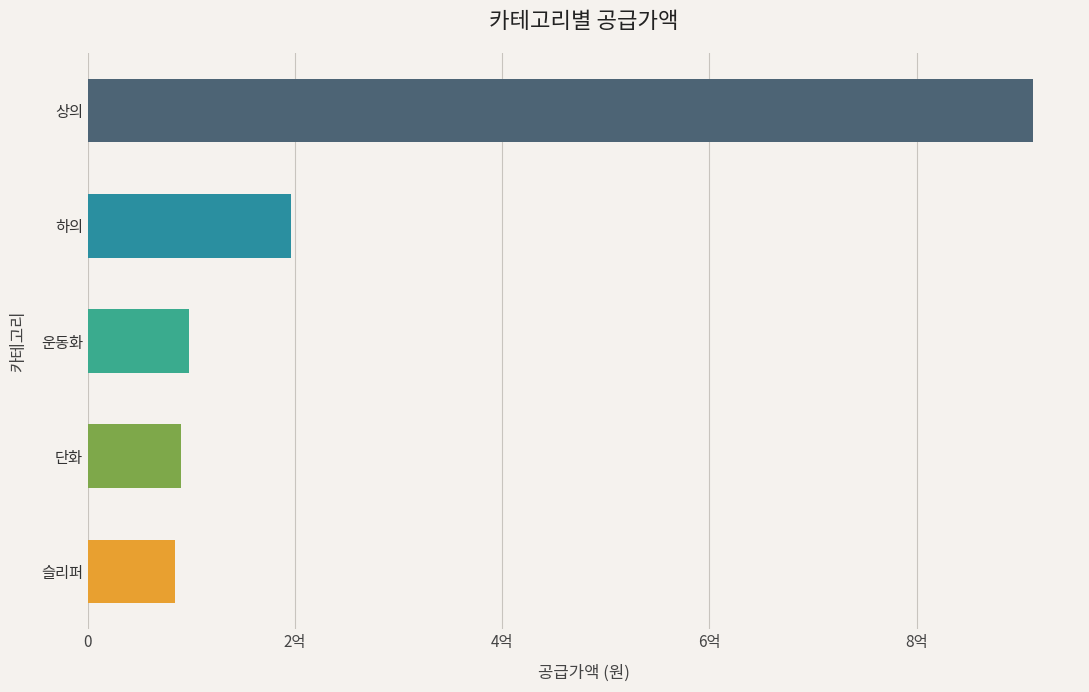

Which category has the highest value across all series?

상의